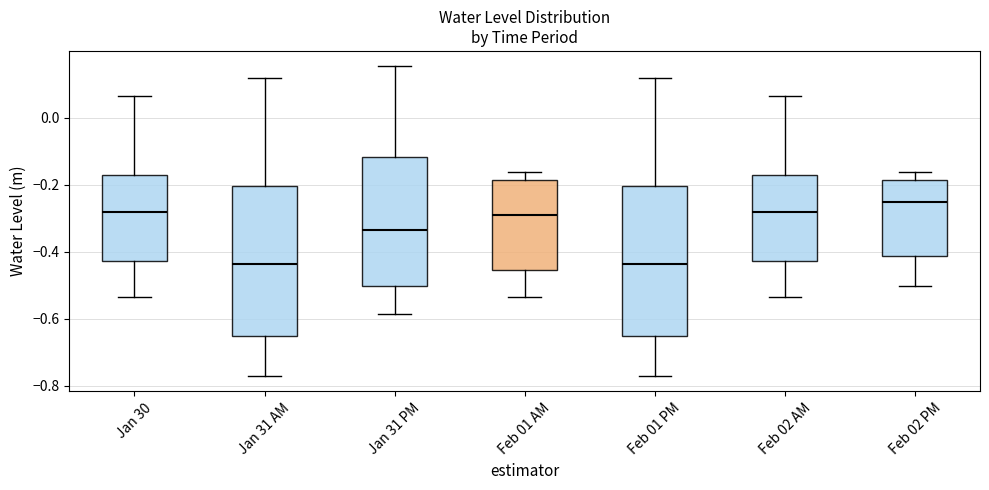

Where is the upper edge of the box for Jan 30 on the y-axis? The values are not printed on the chart, so give them approximately, as read against the axis.

-0.16